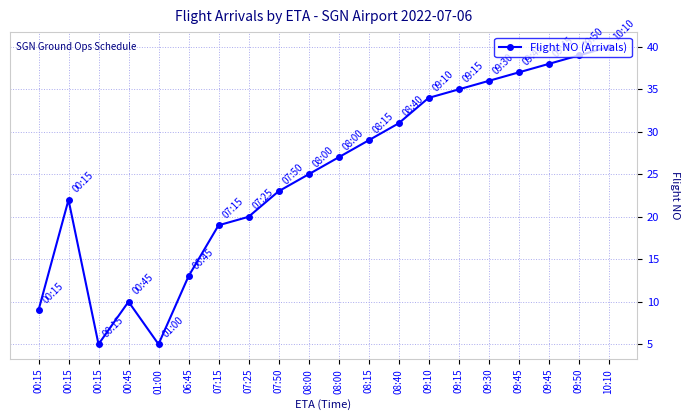

How many categories are shown in the chart?

20